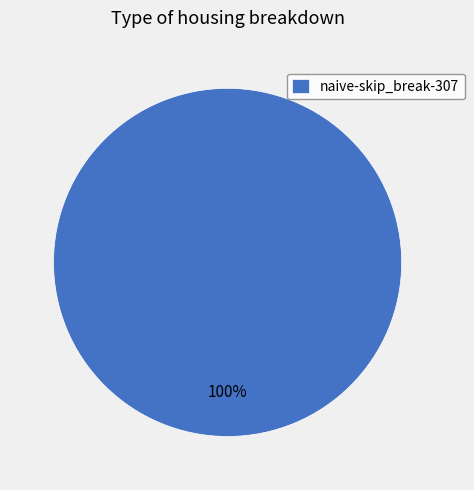

What is the majority slice?

naive-skip_break-307